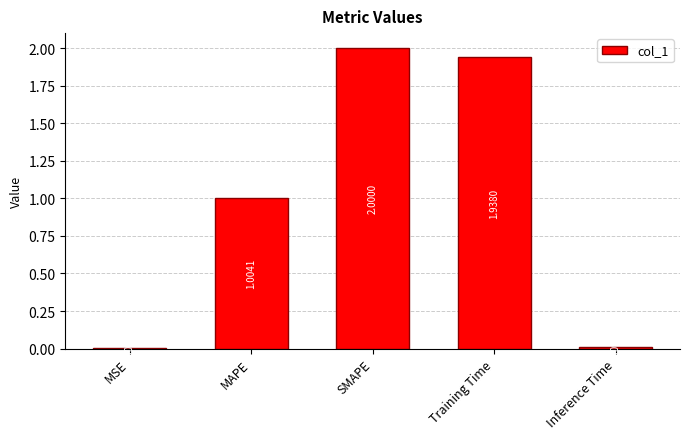

Where does the data first go above 1?

MAPE